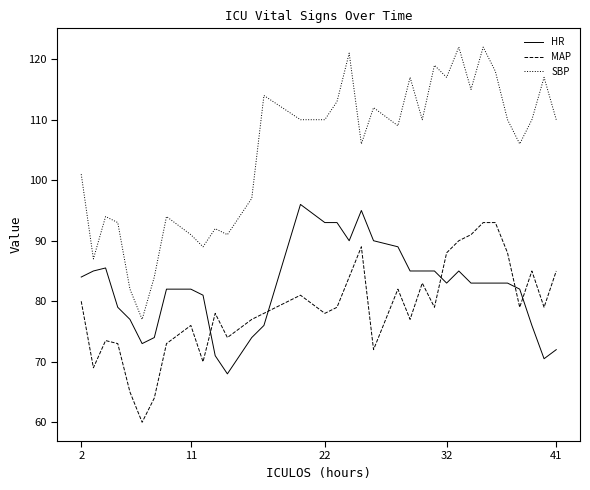

Reading left to right, extract all data points from this chart.

HR: 84.0	85.0	85.5	79.0	77.0	73.0	74.0	82.0	82.0	81.0	71.0	68.0	74.0	76.0	96.0	93.0	93.0	90.0	95.0	90.0	89.0	85.0	85.0	85.0	83.0	85.0	83.0	83.0	83.0	83.0	82.0	76.0	70.5	72.0
MAP: 80.0	69.0	73.5	73.0	65.0	60.0	64.0	73.0	76.0	70.0	78.0	74.0	77.0	78.0	81.0	78.0	79.0	84.0	89.0	72.0	82.0	77.0	83.0	79.0	88.0	90.0	91.0	93.0	93.0	88.0	79.0	85.0	79.0	85.0
SBP: 101.0	87.0	94.0	93.0	82.0	77.0	84.0	94.0	91.0	89.0	92.0	91.0	97.0	114.0	110.0	110.0	113.0	121.0	106.0	112.0	109.0	117.0	110.0	119.0	117.0	122.0	115.0	122.0	118.0	110.0	106.0	110.0	117.0	110.0